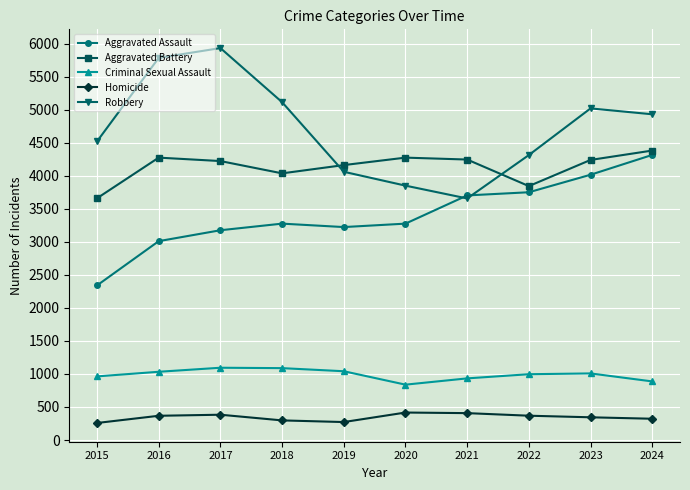

What is the total value across all series at 2022?

13270